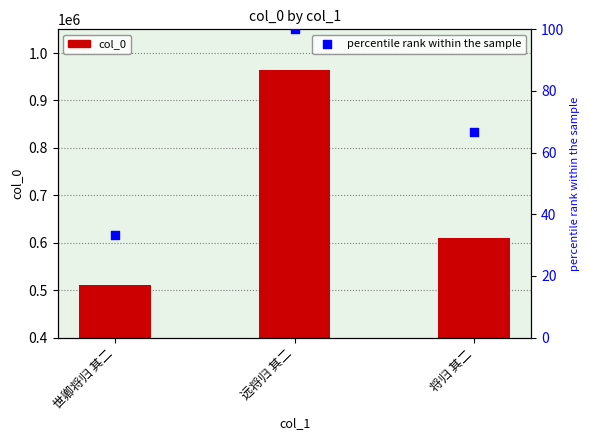

At how many categories does at least one series exceed 791674?

1